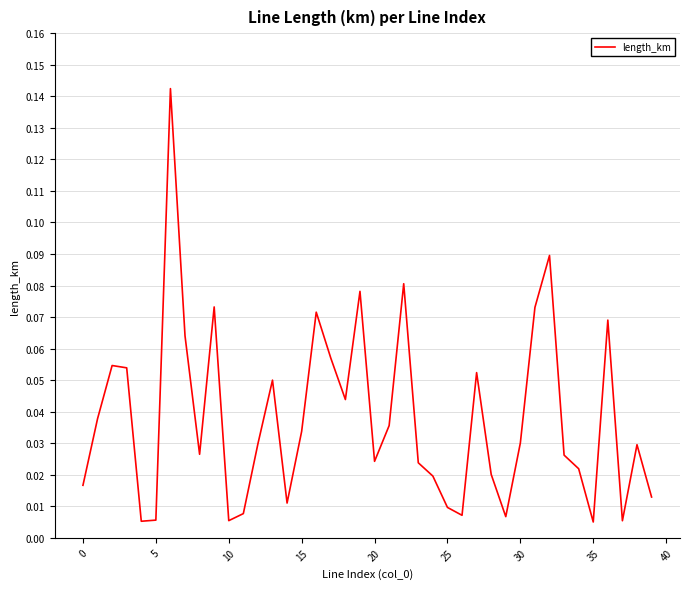

What is the value of the 18th point from the left?

0.1